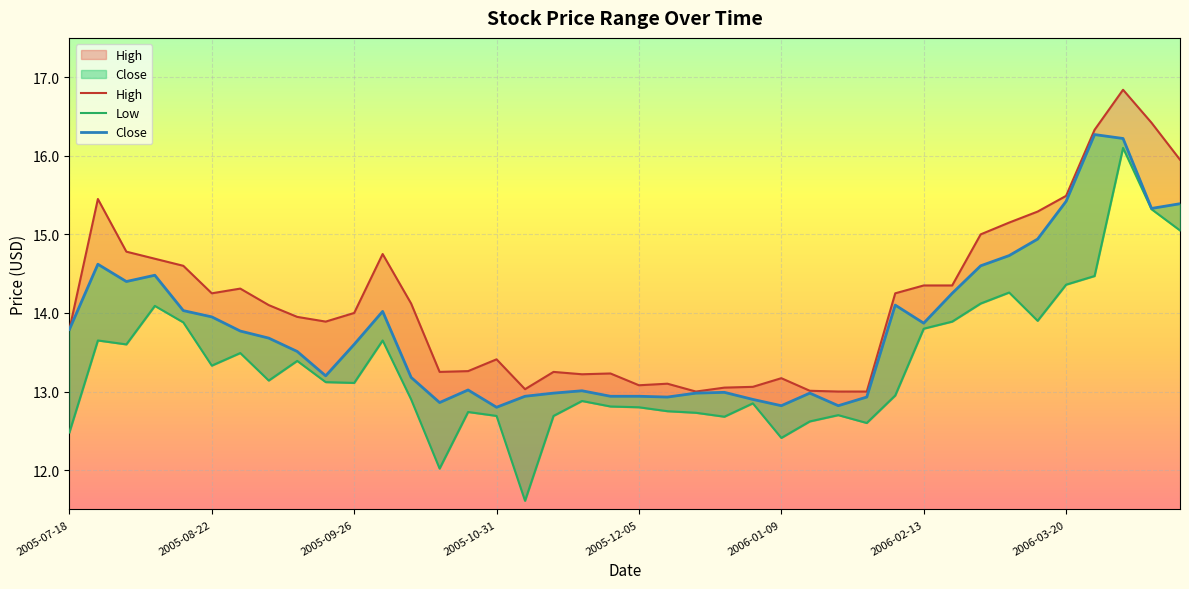

In Close, how many points are lower than both neighbors (excluding endpoints)?

9